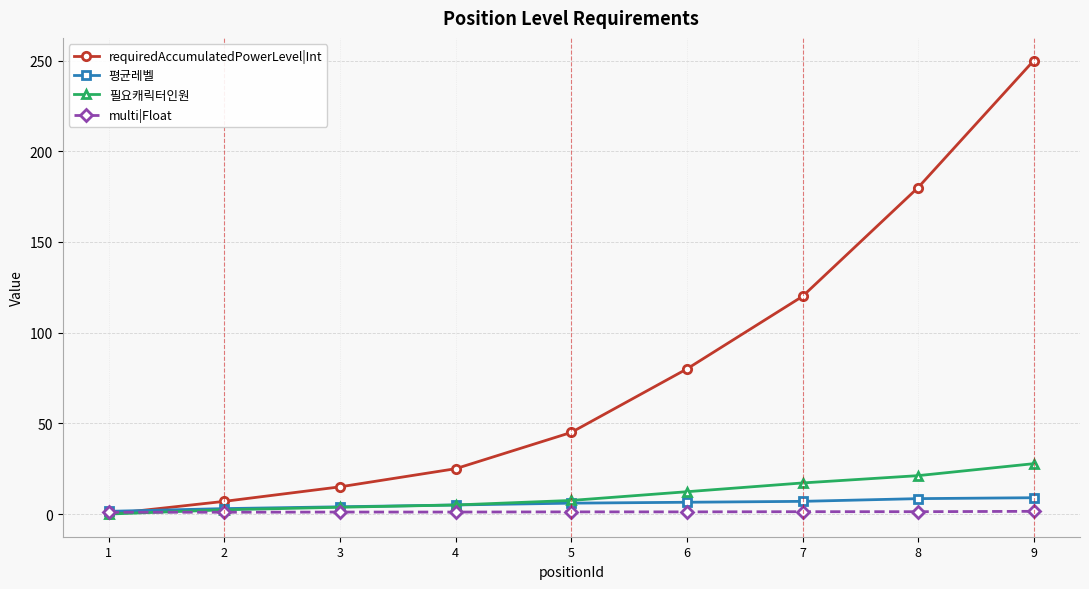

Which series has the largest total across all categories?

requiredAccumulatedPowerLevel|Int